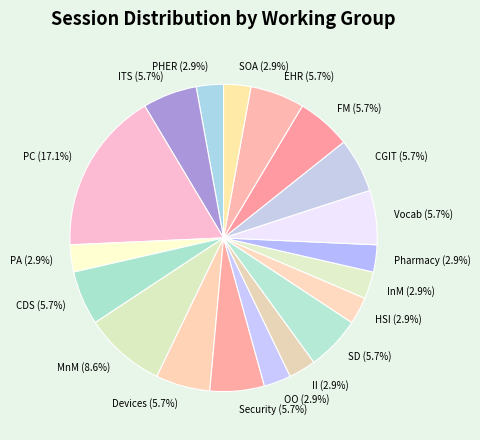

Count the number of slices in the pie.

19